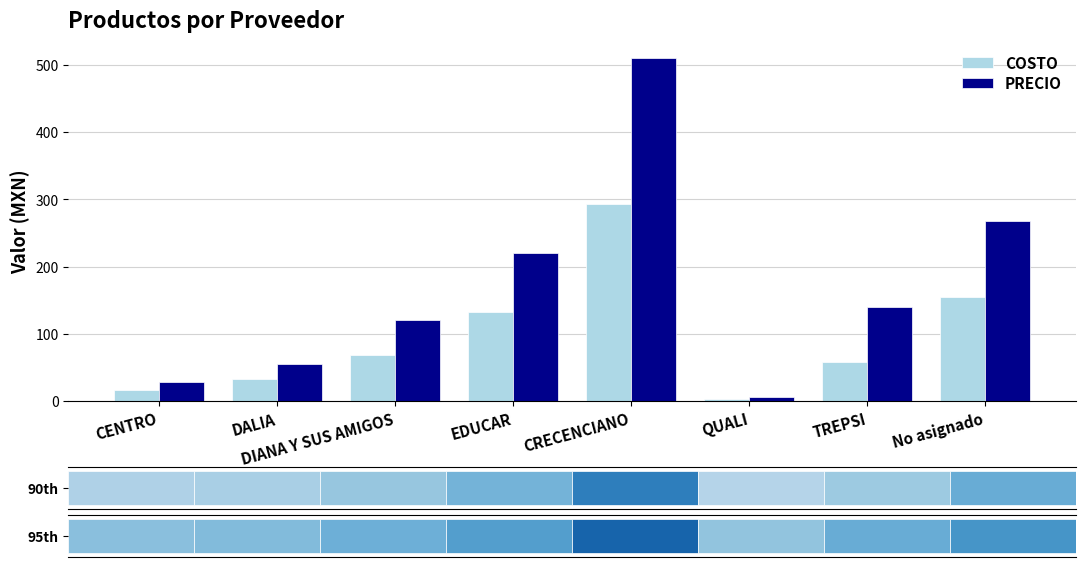

How many groups of bars are there?

8